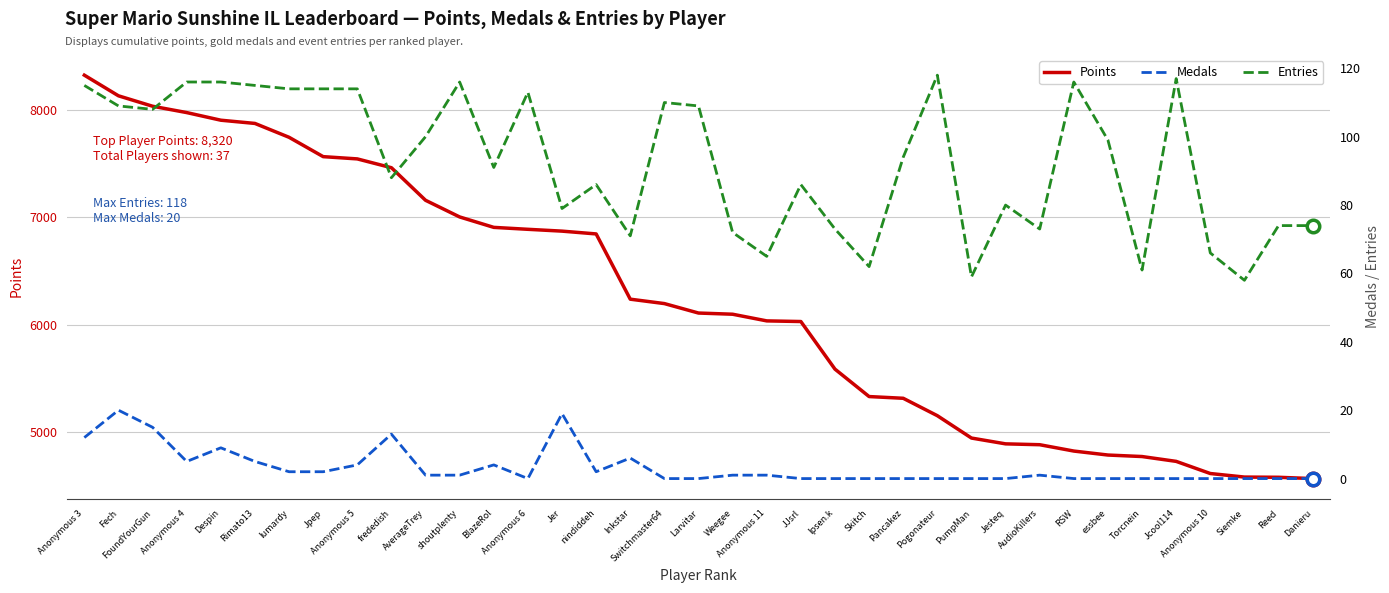

What is the maximum value shown in the chart?

8320